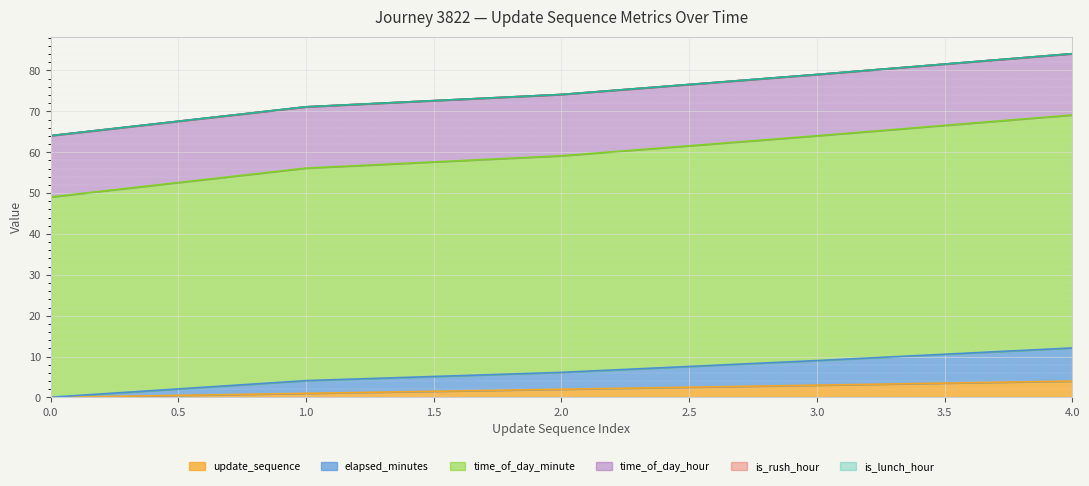

True or false: time_of_day_minute has a value of 17.5 at 2.

False